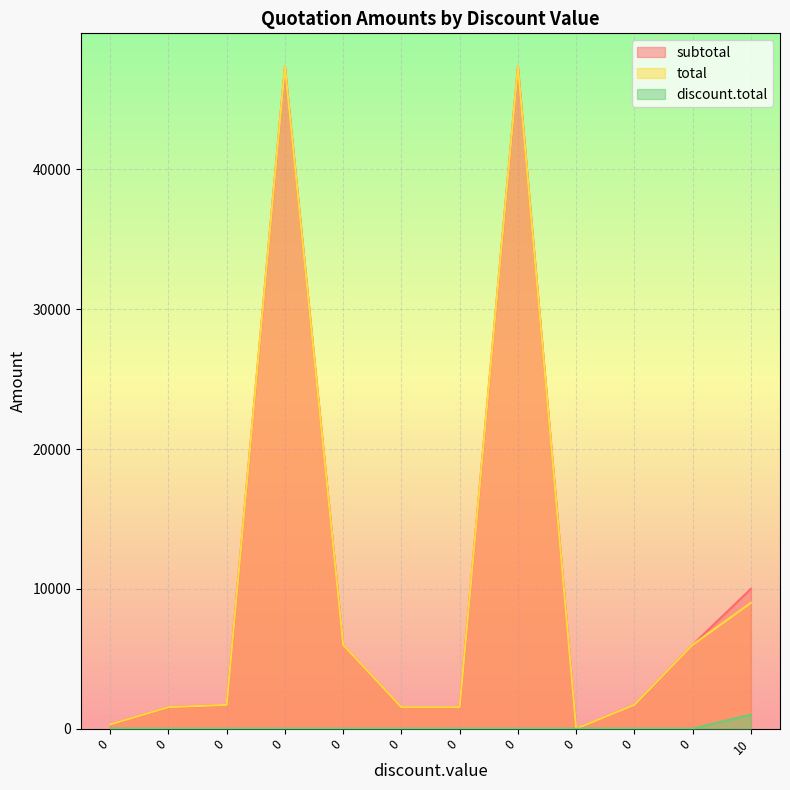

True or false: discount.total has a value of 0.0 at 0.

True